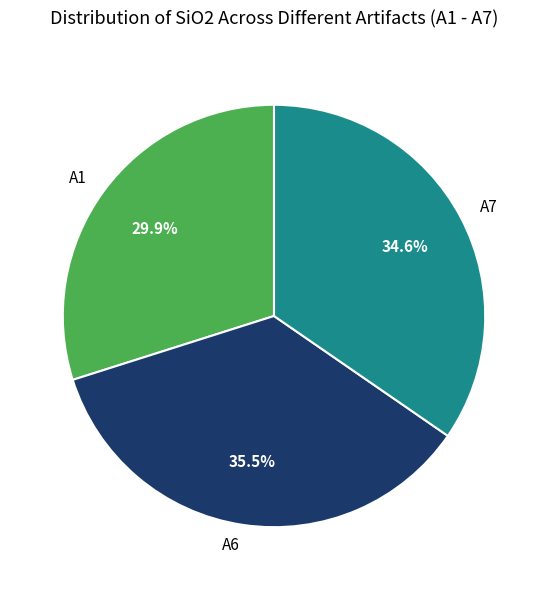

What is the largest slice in the pie chart?

A6